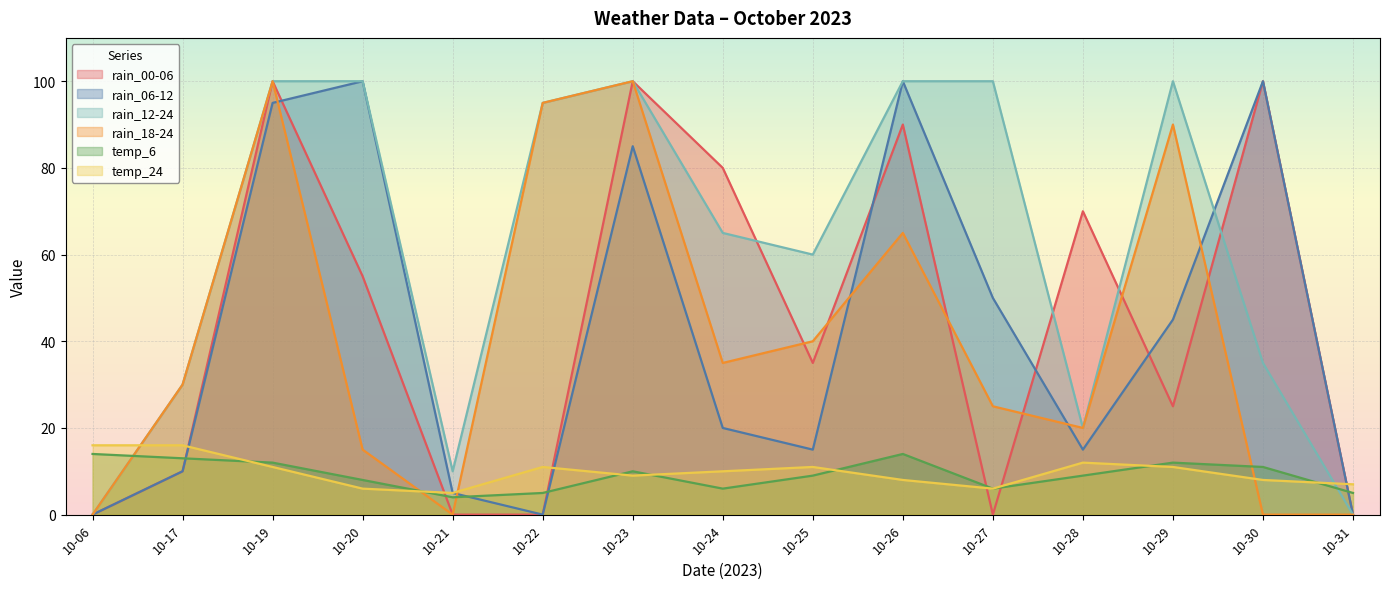

The temp_24 series shows 11 at 10-19. True or false?

True